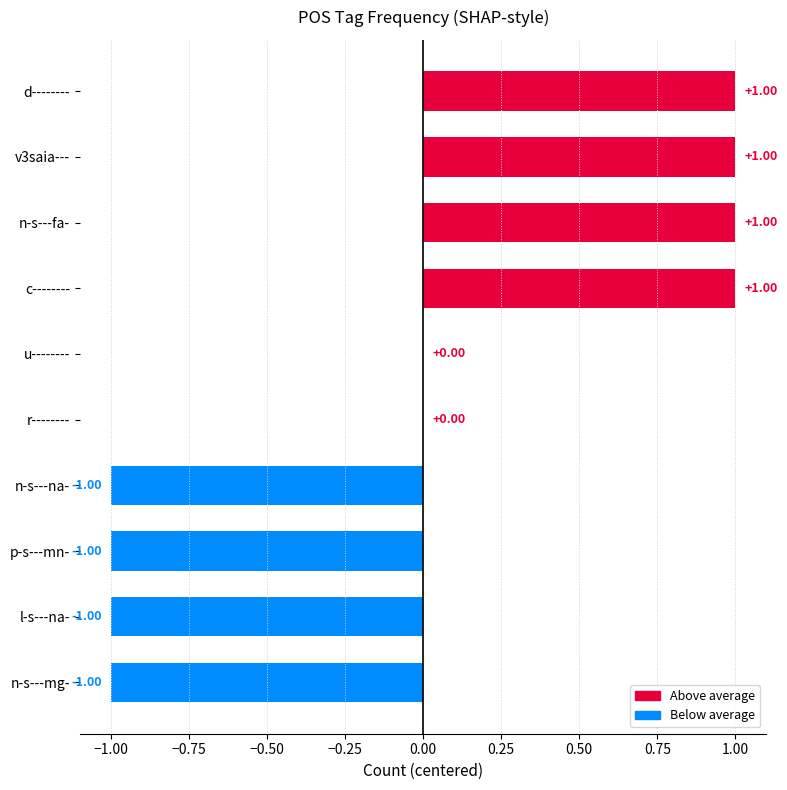

Between n-s---fa- and u--------, which is larger?

n-s---fa-